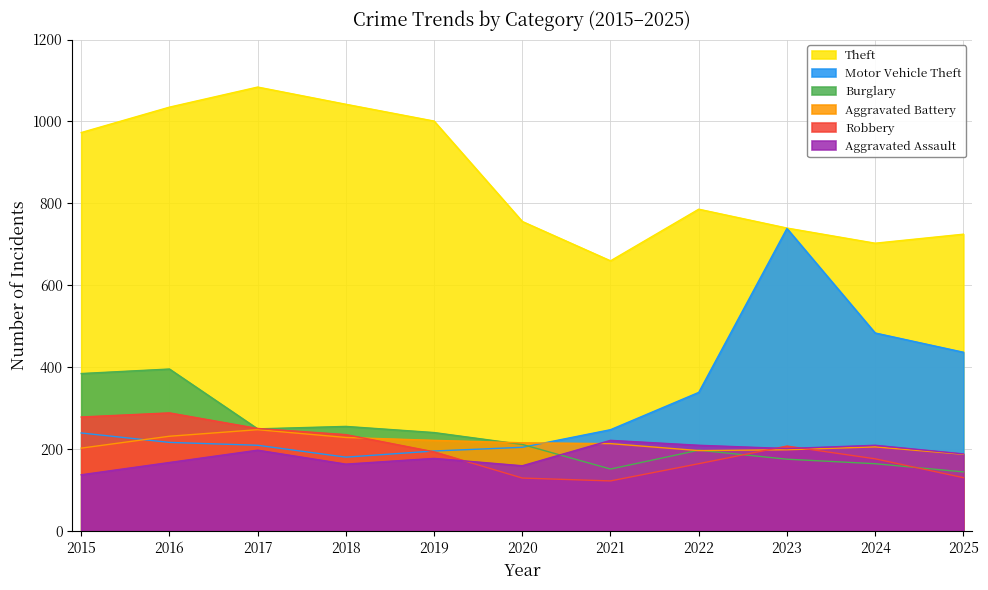

The value of Robbery at 2015 is 279. True or false?

True